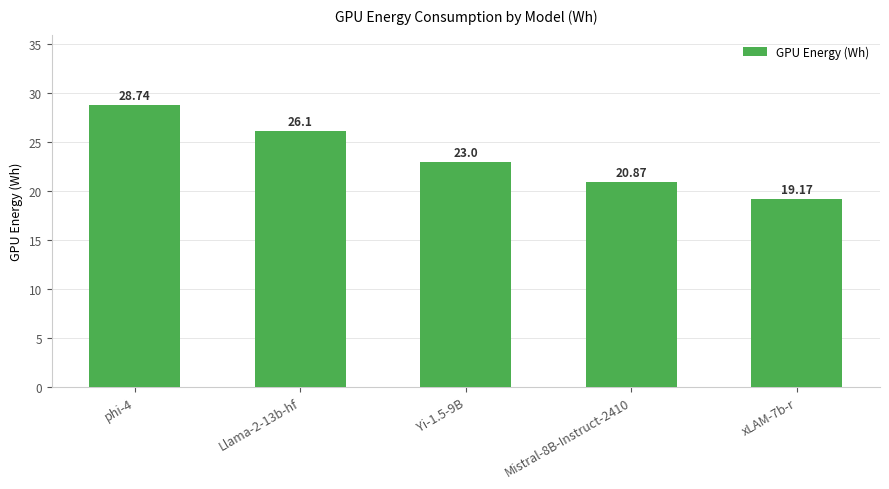

Rank the categories by value from highest to lowest.

phi-4, Llama-2-13b-hf, Yi-1.5-9B, Mistral-8B-Instruct-2410, xLAM-7b-r